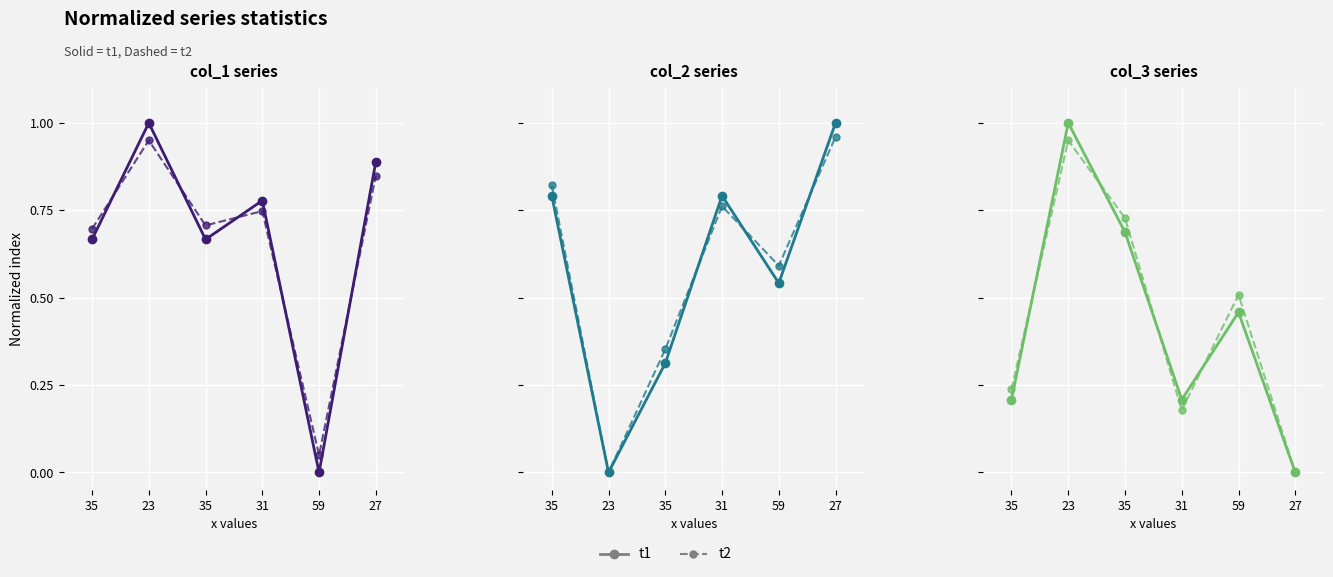

Rank the series by their average value, from lowest to highest.

t1, t2